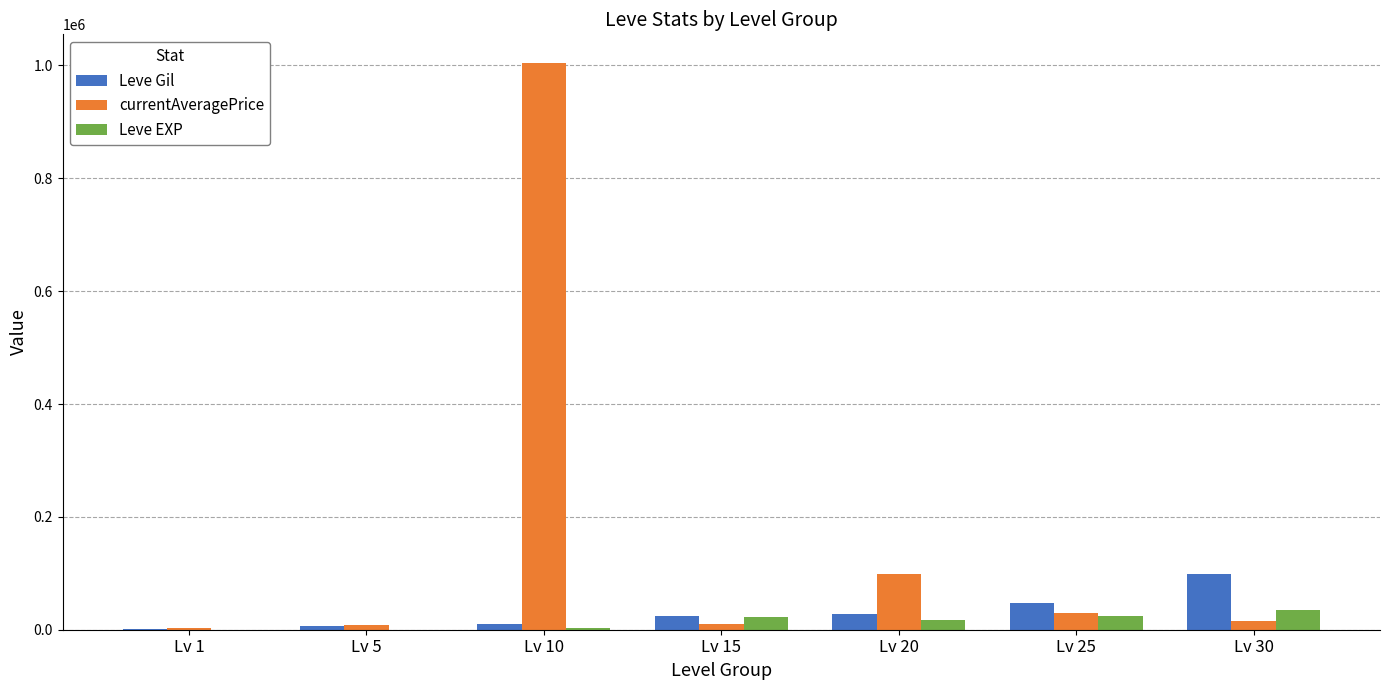

Count the number of data series in this chart.

3